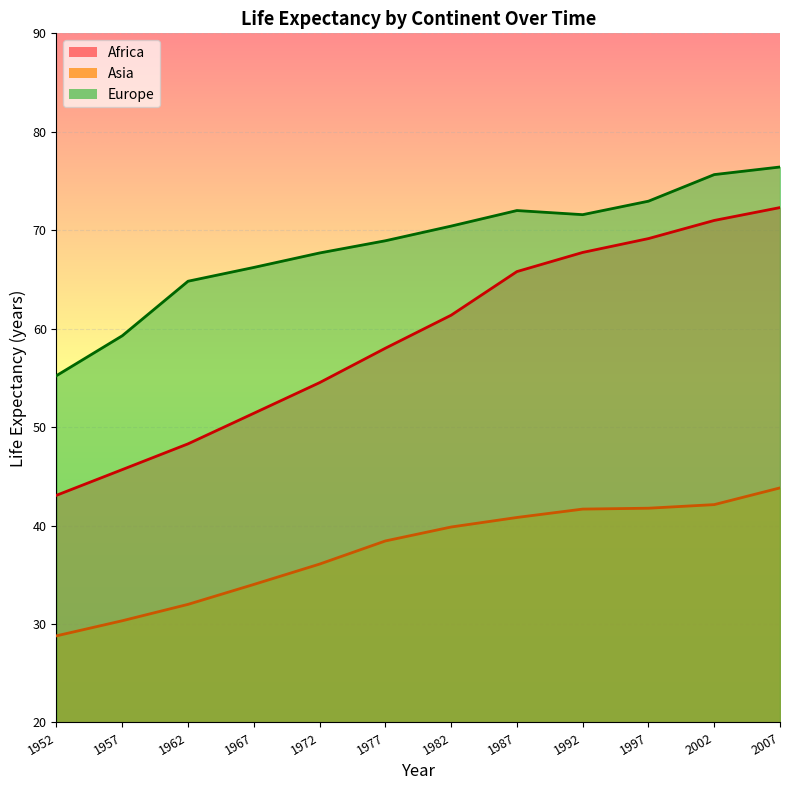

What is the sum of the Europe values at 1997 and 2002?

148.6